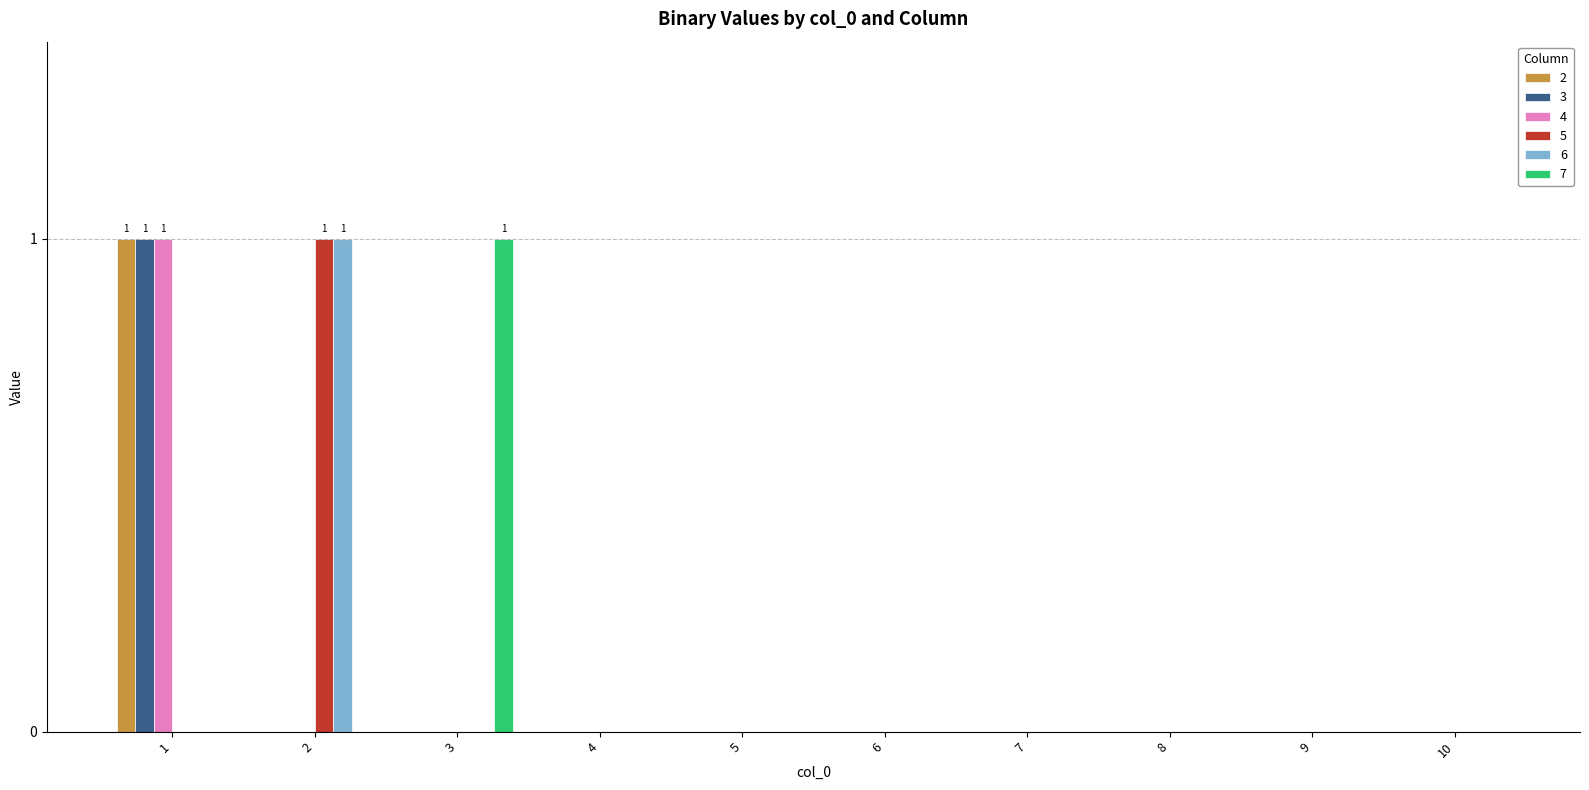

Is it true that 7 equals 2 at 3?

False